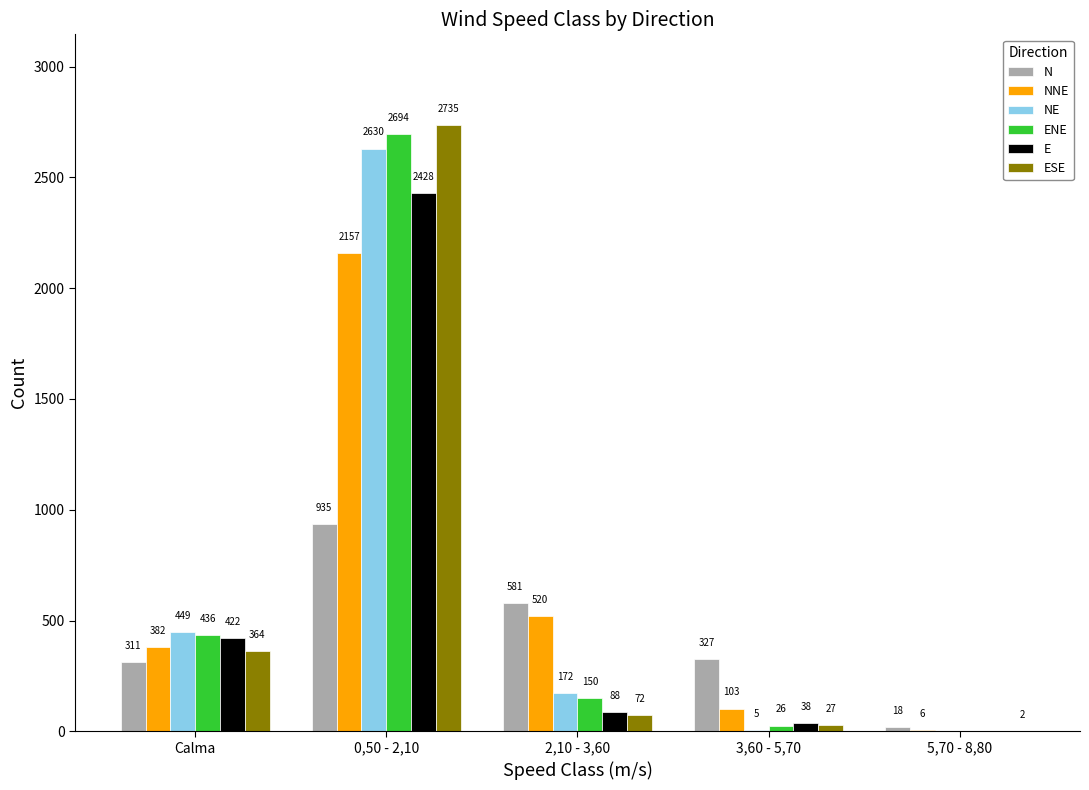

How many groups of bars are there?

5